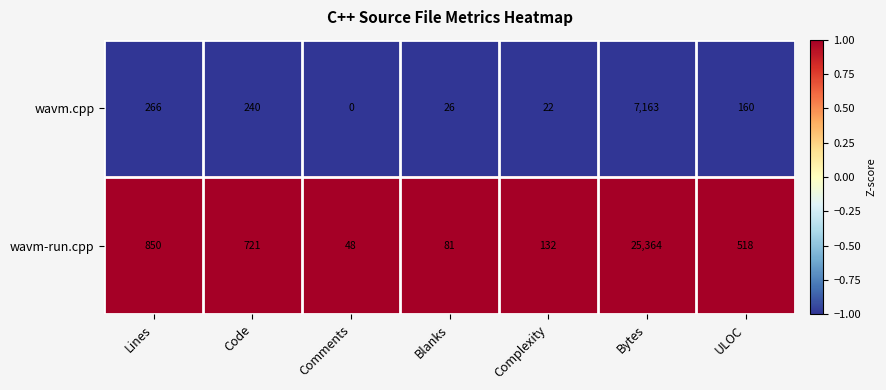

List the series in order of their peak value, highest first.

wavm-run.cpp, wavm.cpp